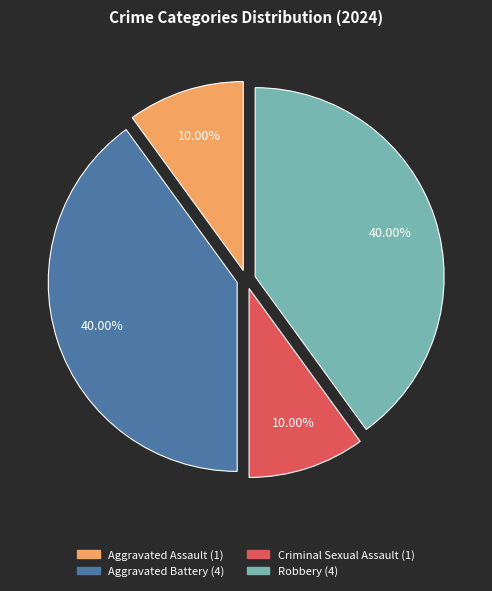

Between Aggravated Assault and Robbery, which is larger?

Robbery